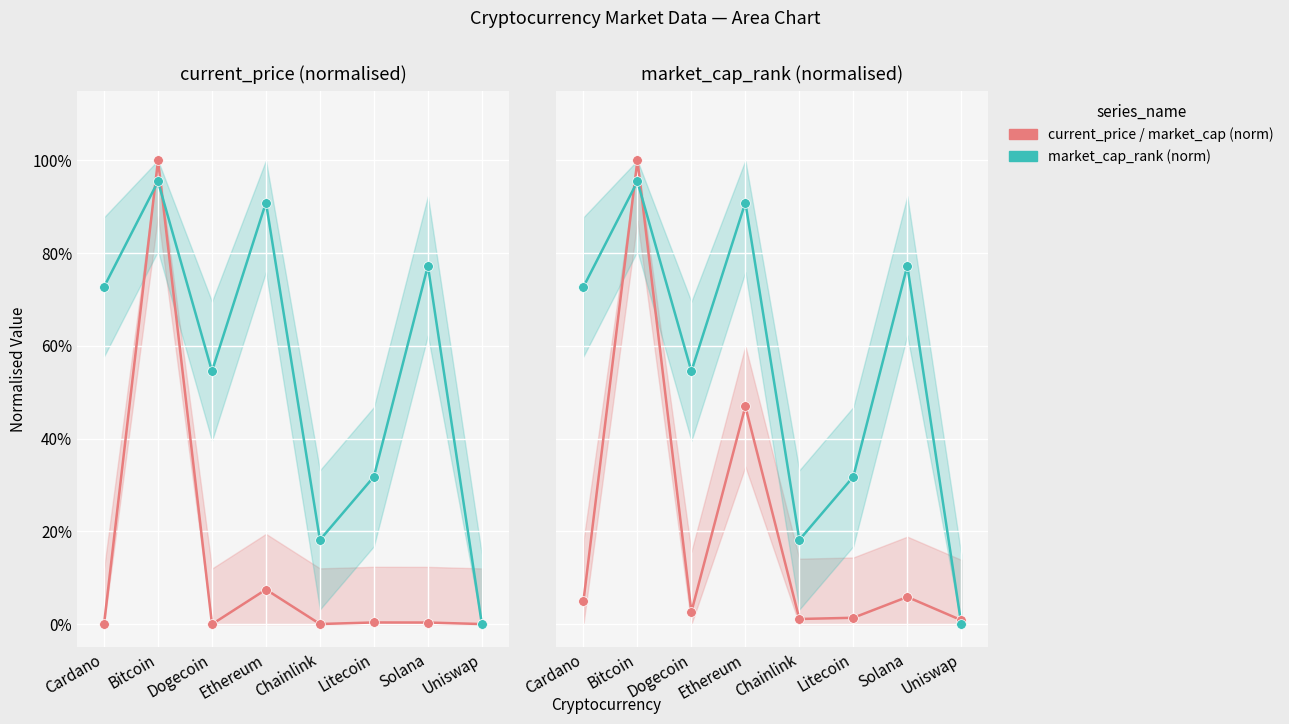

Where is the first local maximum for current_price / market_cap (norm)?

Bitcoin